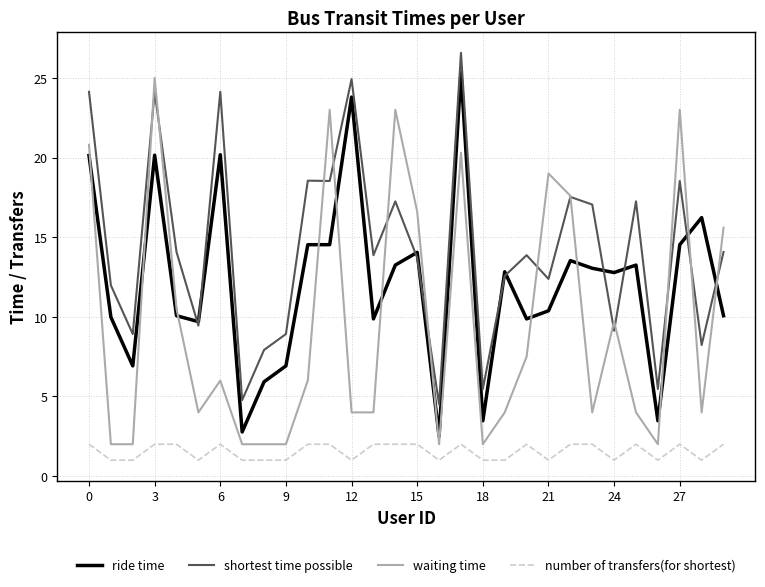

What is the smallest value displayed?

1.0